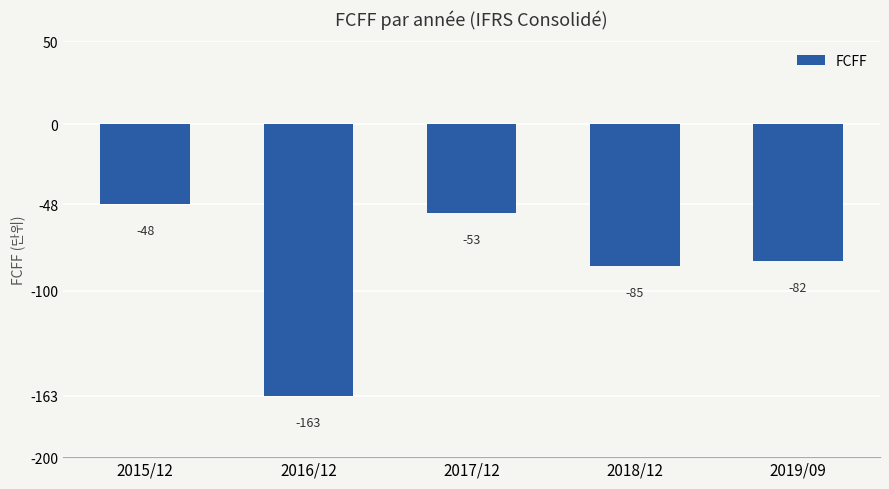

Rank the categories by value from highest to lowest.

2015/12, 2017/12, 2019/09, 2018/12, 2016/12